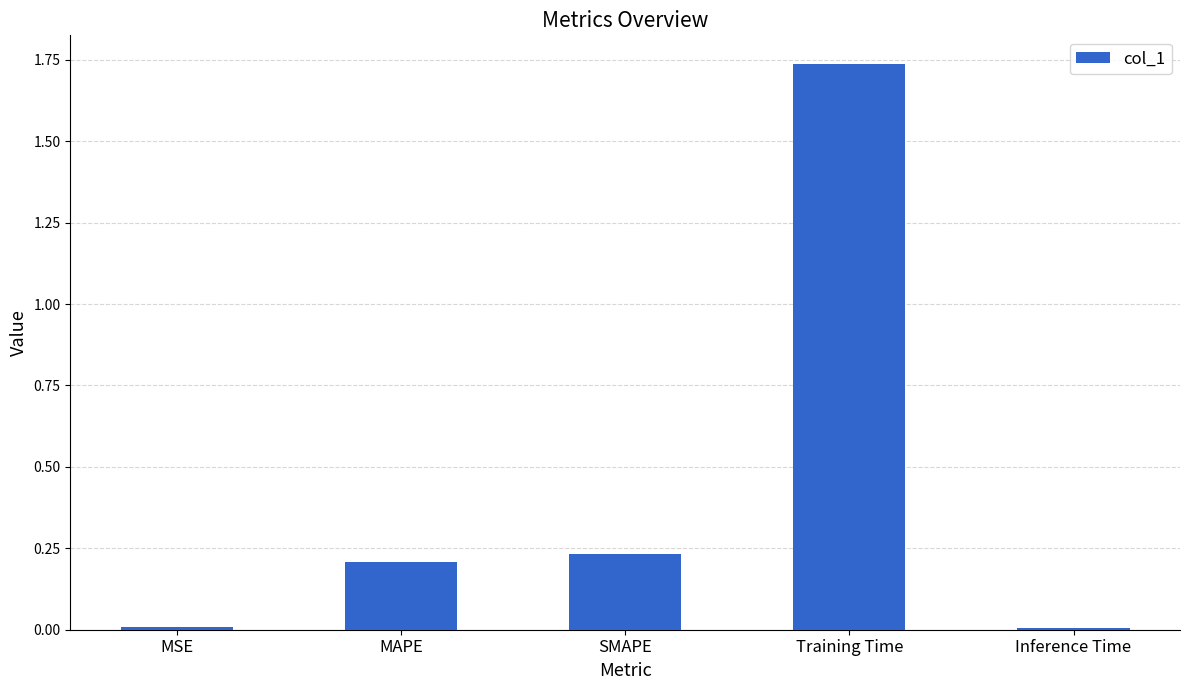

What is the label of the 5th bar from the left?

Inference Time